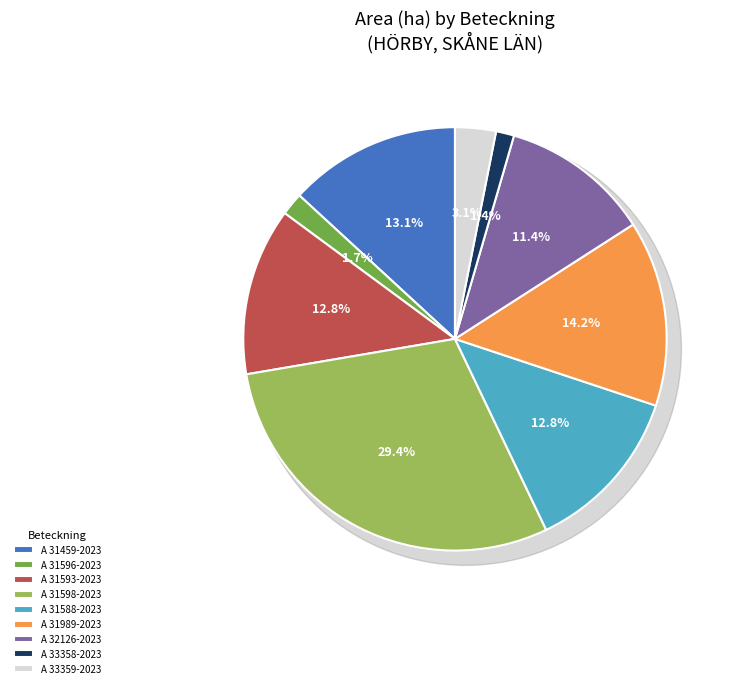

Does A 31596-2023 represent more than half of the total?

No